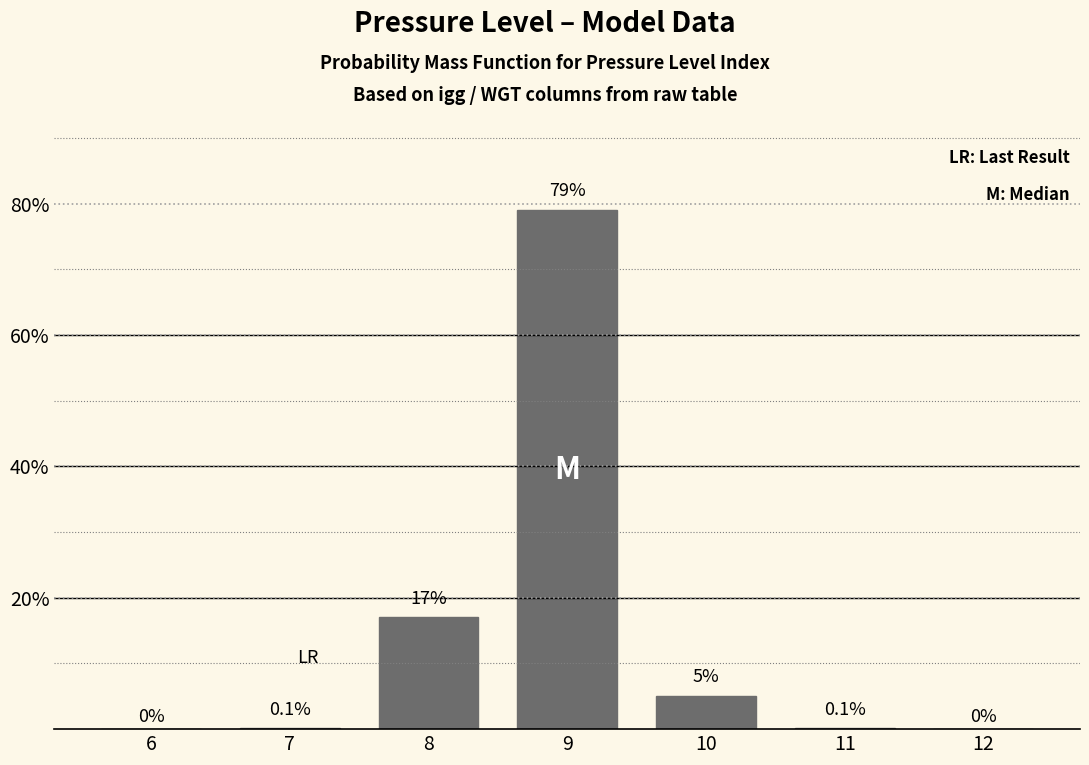

Reading left to right, list all the values displayed in this chart.

6=0.0	7=0.1	8=17.0	9=79.0	10=5.0	11=0.1	12=0.0